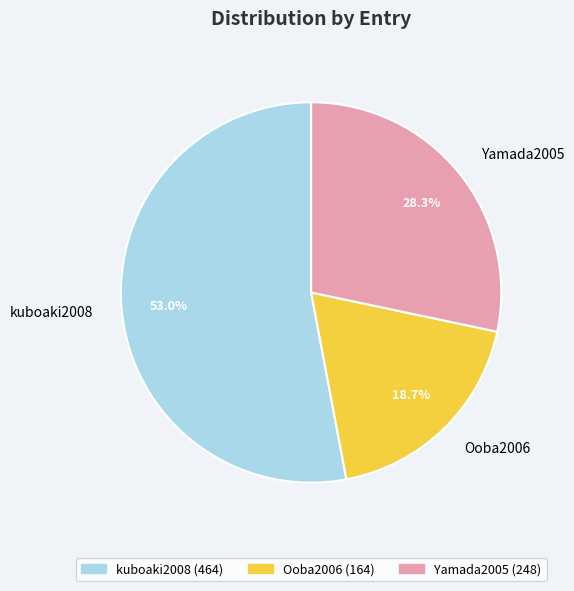

Which has a higher value, Yamada2005 or Ooba2006?

Yamada2005